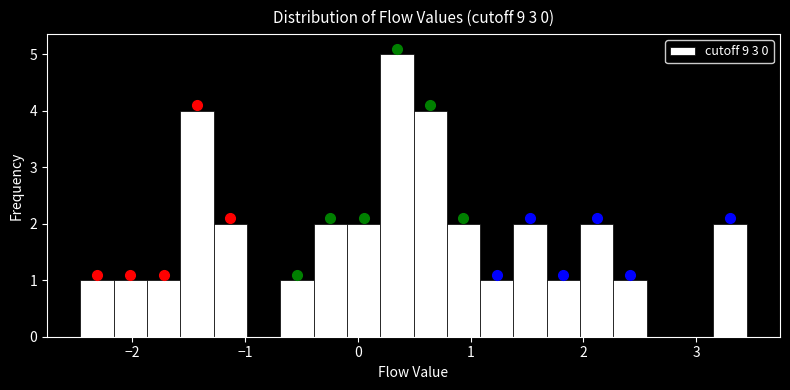

Around what value on the x-axis is the tallest bar? Give the approximate position of its centre, as read against the axis.

0.3